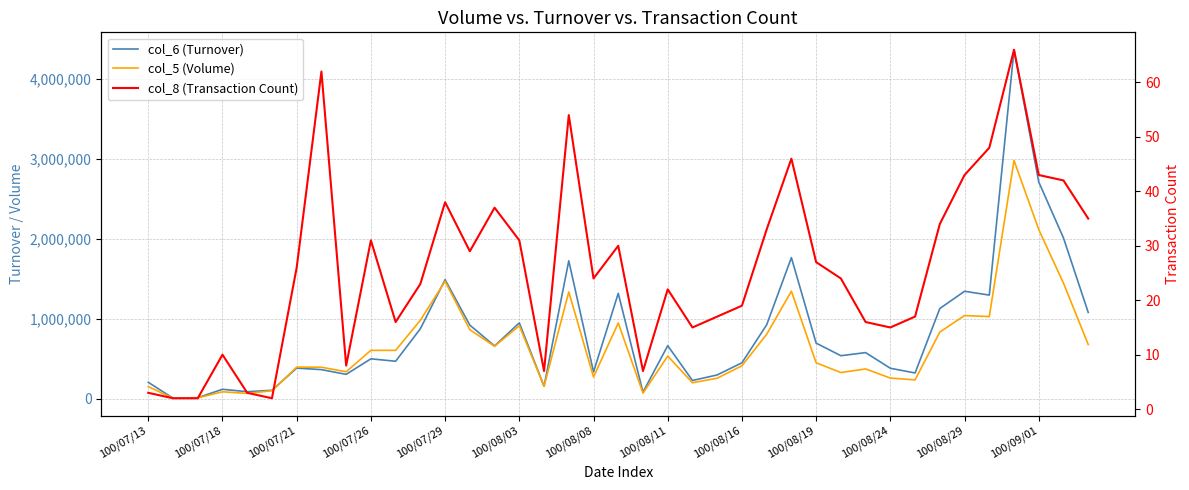

Reading left to right, list all the values displayed in this chart.

col_6 (Turnover): 203500	5560	11320	116600	86050	103940	381790	362440	303550	497840	467560	874480	1488910	919760	659430	947820	155030	1725520	333710	1317870	80600	662570	226490	296100	448090	923570	1765080	694240	536960	575660	379530	320670	1127540	1343700	1295820	4367780	2712510	2010960	1078740
col_5 (Volume): 150000	4000	9000	85000	65000	98000	394000	393000	336000	604000	604000	981000	1469000	862000	655000	912000	153000	1336000	270000	947000	68000	532000	198000	255000	411000	805000	1345000	448000	326000	371000	257000	234000	833000	1040000	1027000	2981000	2117000	1445000	677000
col_8 (Transaction Count): 3	2	2	10	3	2	26	62	8	31	16	23	38	29	37	31	7	54	24	30	7	22	15	17	19	33	46	27	24	16	15	17	34	43	48	66	43	42	35